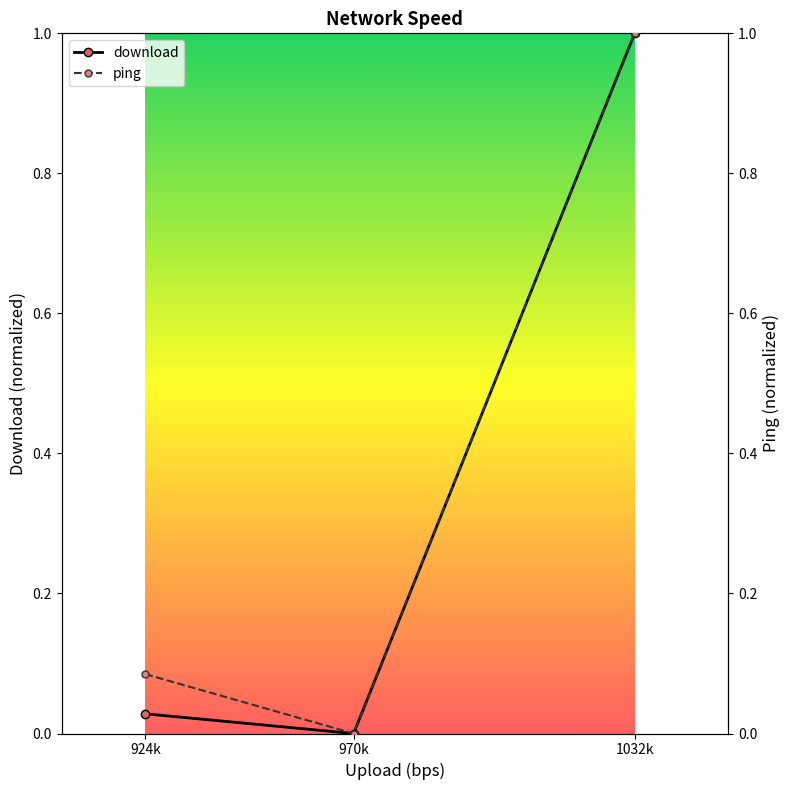

How many values in the ping series exceed 0?

2